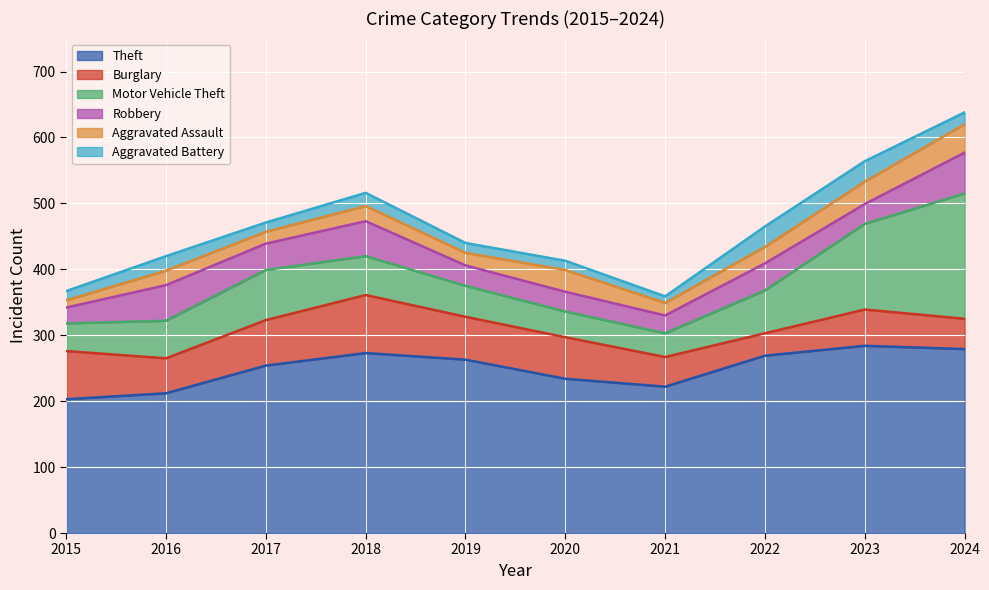

True or false: Burglary and Motor Vehicle Theft cross at least once.

True